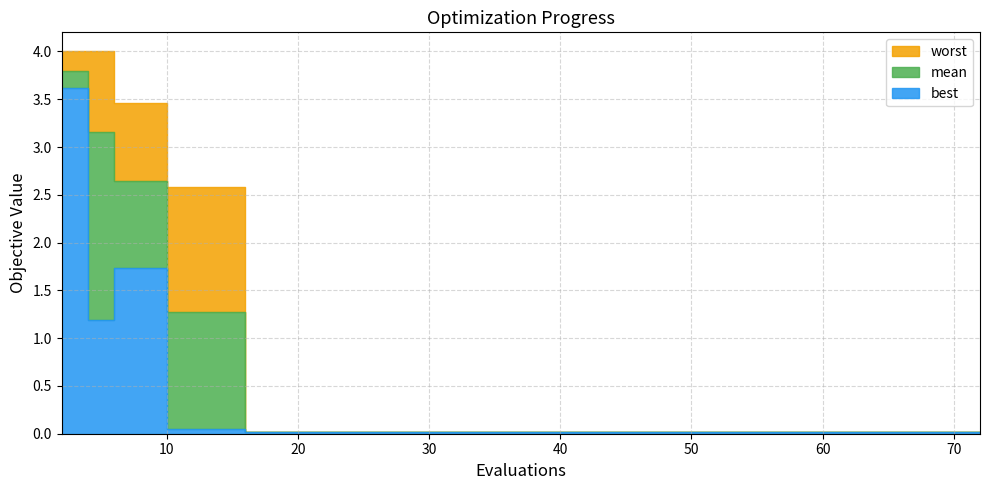

True or false: best and worst intersect in this chart.

False